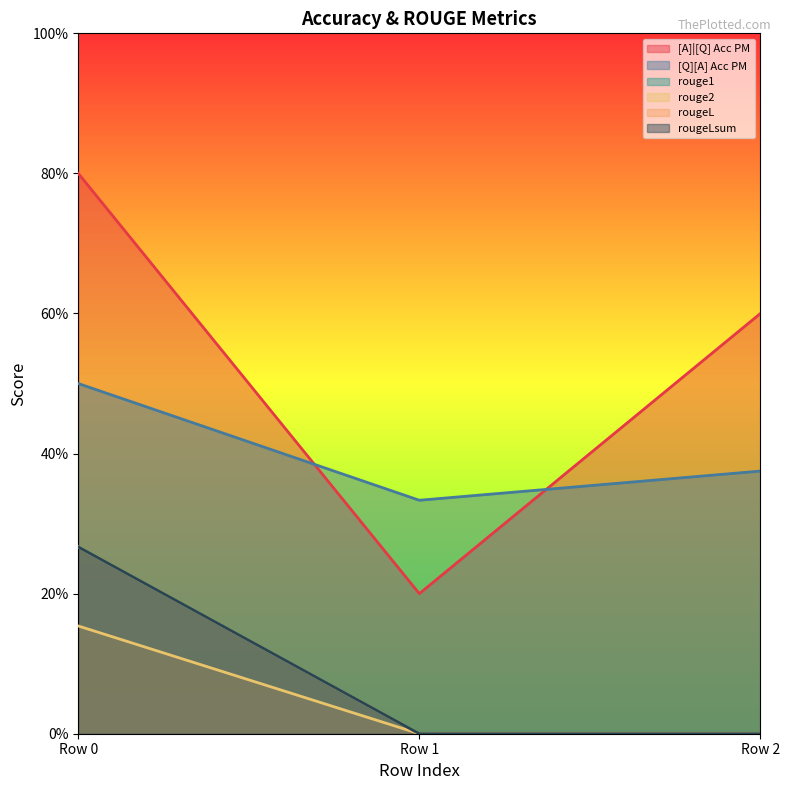

How many positive values does the rouge2 series have?

1